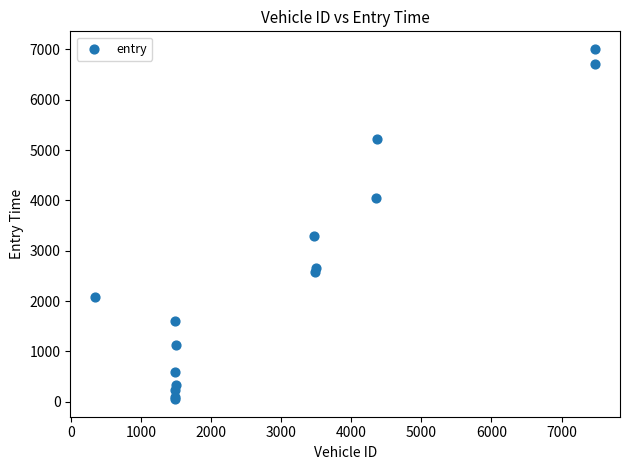

What Y value in the scatter plot is closest to 3530?

3294.5